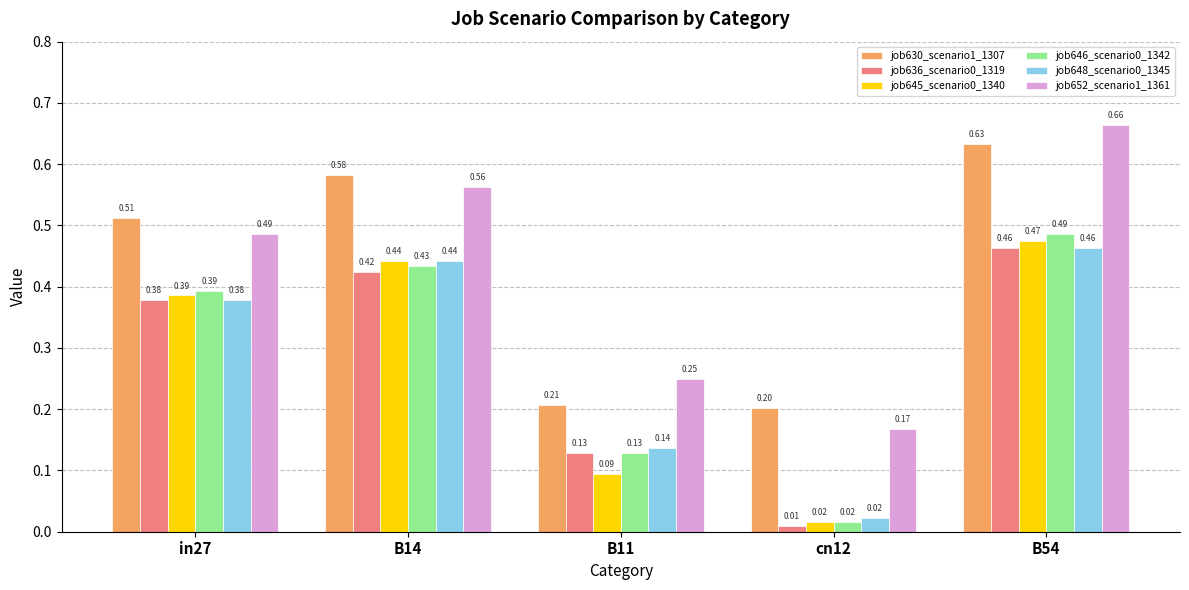

Is the value of job645_scenario0_1340 at B11 greater than the value of job648_scenario0_1345 at in27?

No